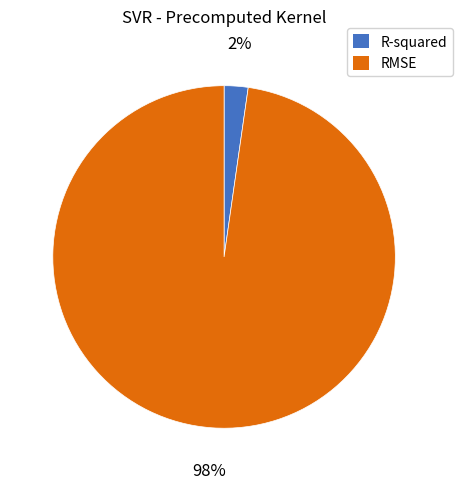

What percentage is the R-squared slice, to the nearest percent?

2%